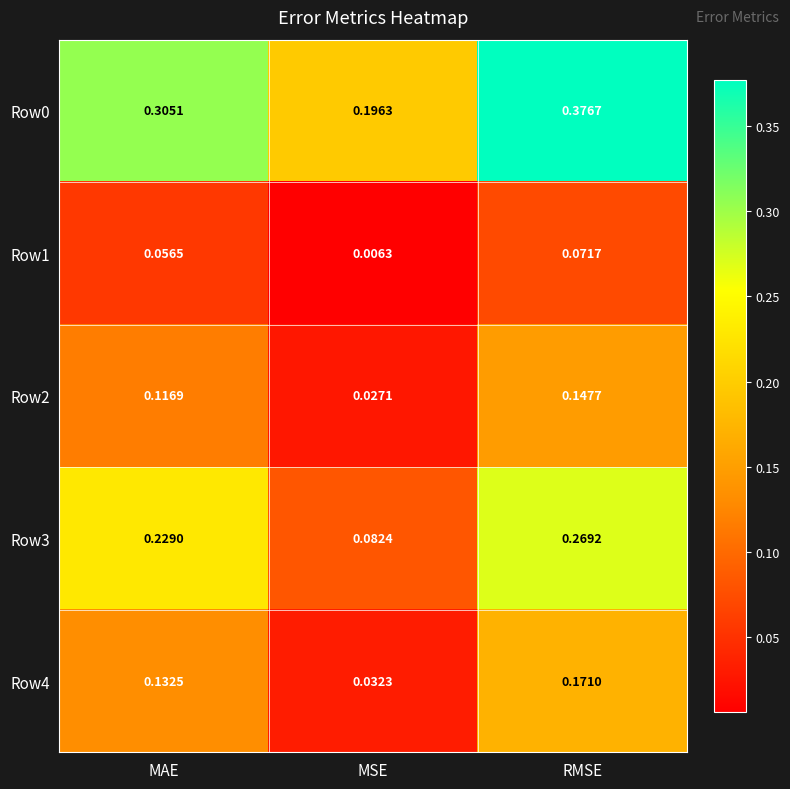

Between MSE and RMSE, which series saw the biggest shift?

Row3